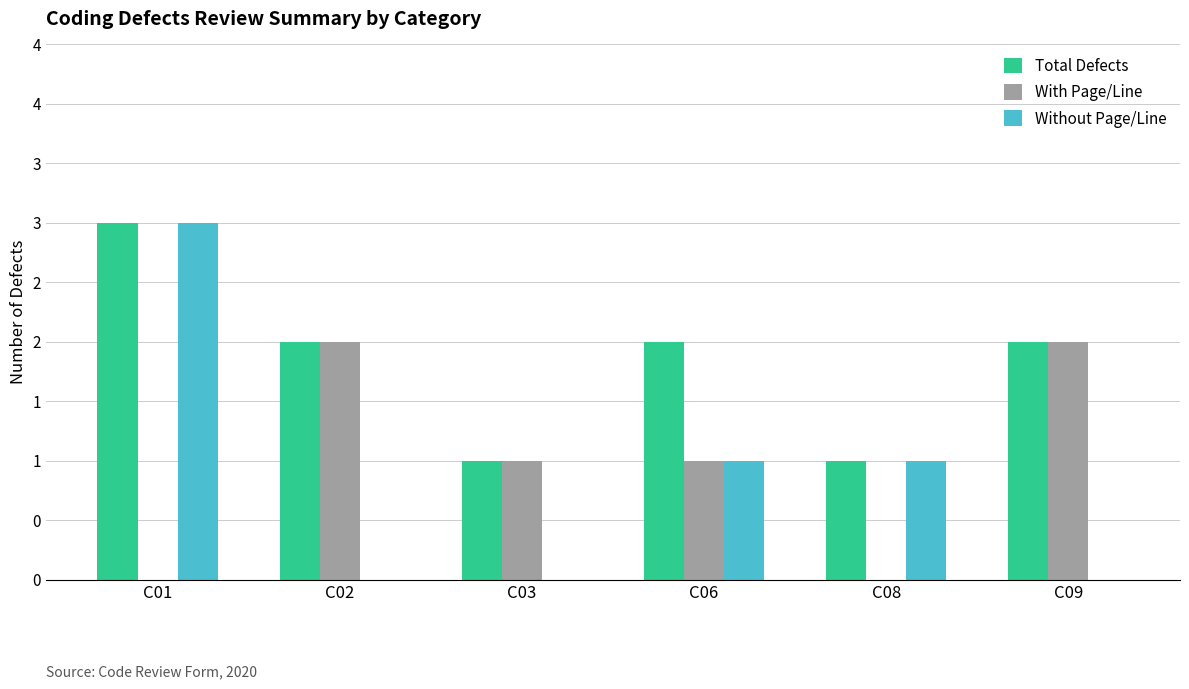

What are all the series names shown in the legend?

Total Defects, With Page/Line, Without Page/Line